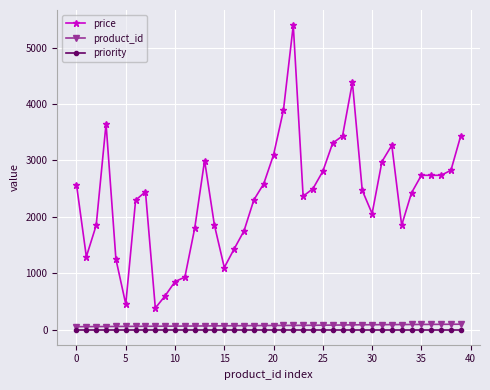

True or false: price and priority intersect in this chart.

False